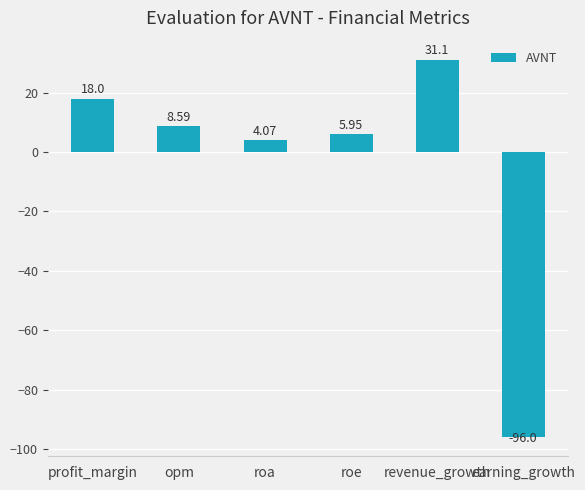

What is the label of the 5th bar from the right?

opm